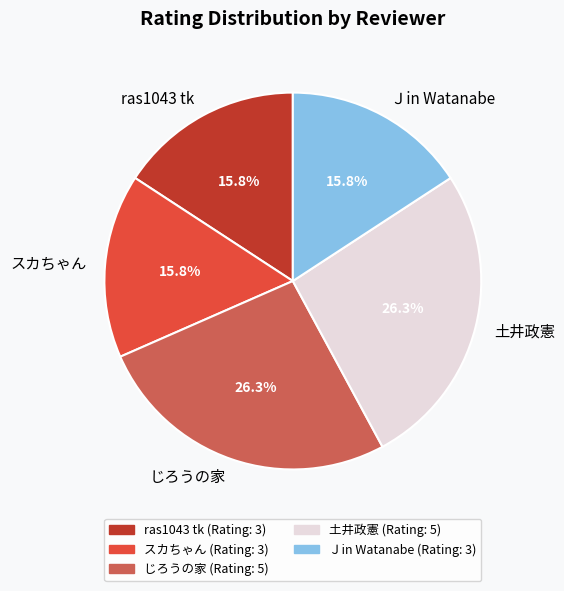

Combined, what portion of the pie is 土井政憲 and Ｊin Watanabe?

42.1%